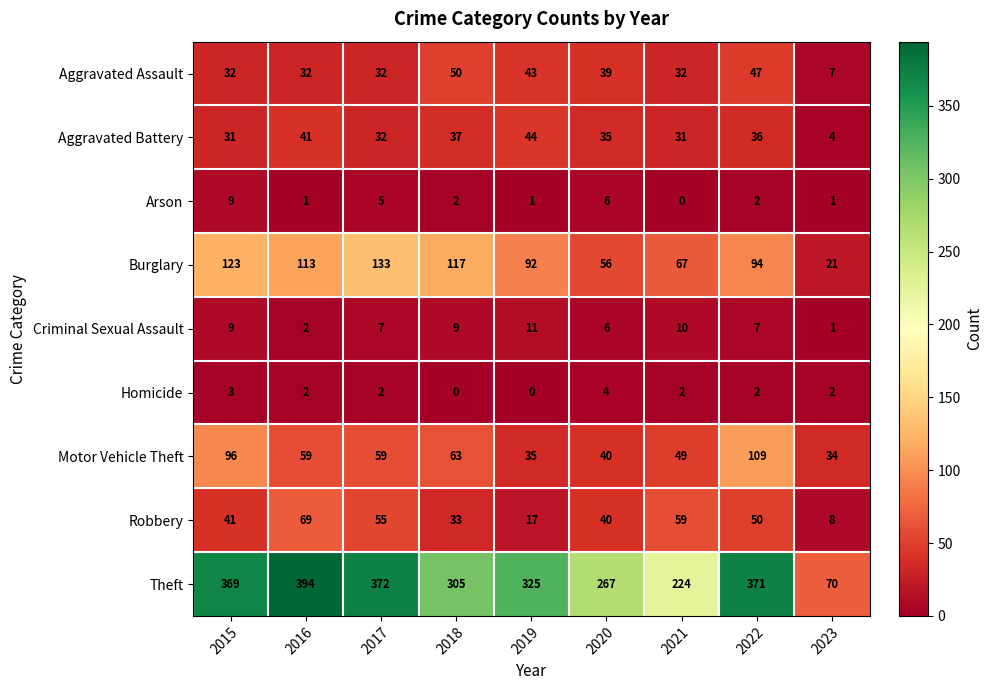

What is the sum of all Criminal Sexual Assault values?

62